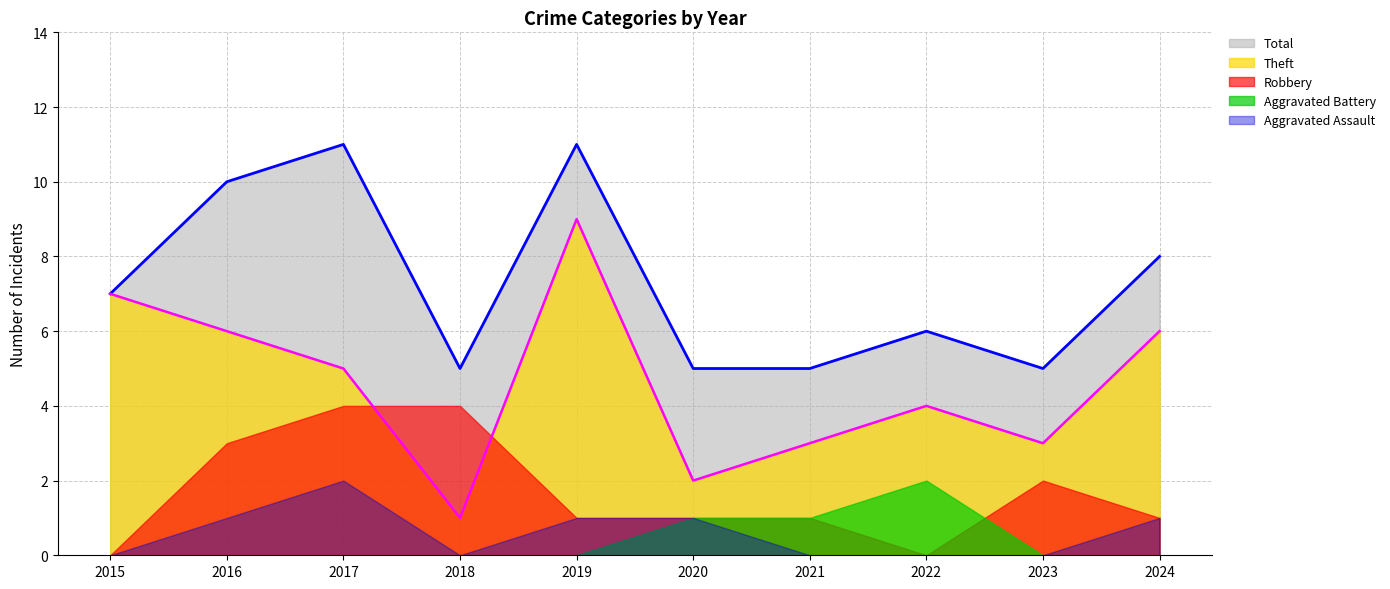

What is the difference between the second highest and minimum values in the Robbery series?

4